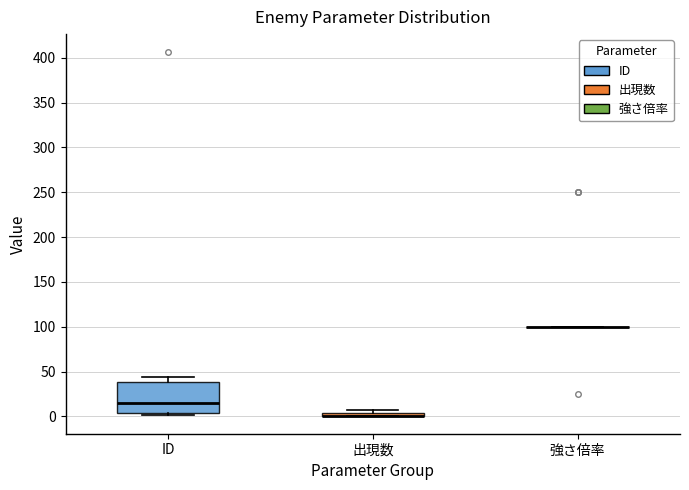

Which box is the tallest, from its lower edge to its upper edge?

ID